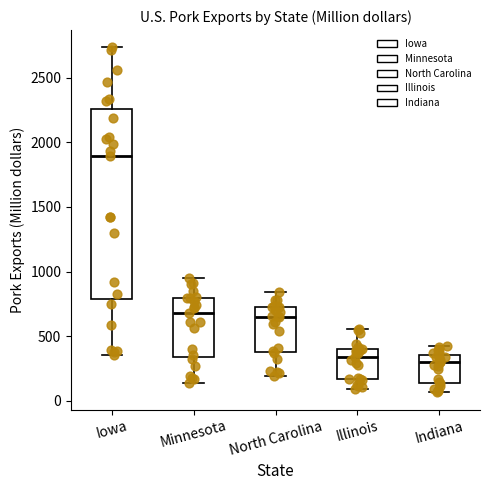

Reading left to right, read every box against the y-axis: the position of its median line, the range the box covers, and the ends of its whiskers. The values are not printed on the chart, so give them approximately, as read against the axis.

Iowa: median 1900, box 800 to 2250, whiskers 350 to 2750
Minnesota: median 700, box 350 to 800, whiskers 150 to 950
North Carolina: median 650, box 400 to 750, whiskers 200 to 850
Illinois: median 350, box 150 to 400, whiskers 100 to 550
Indiana: median 300, box 150 to 350, whiskers 50 to 450